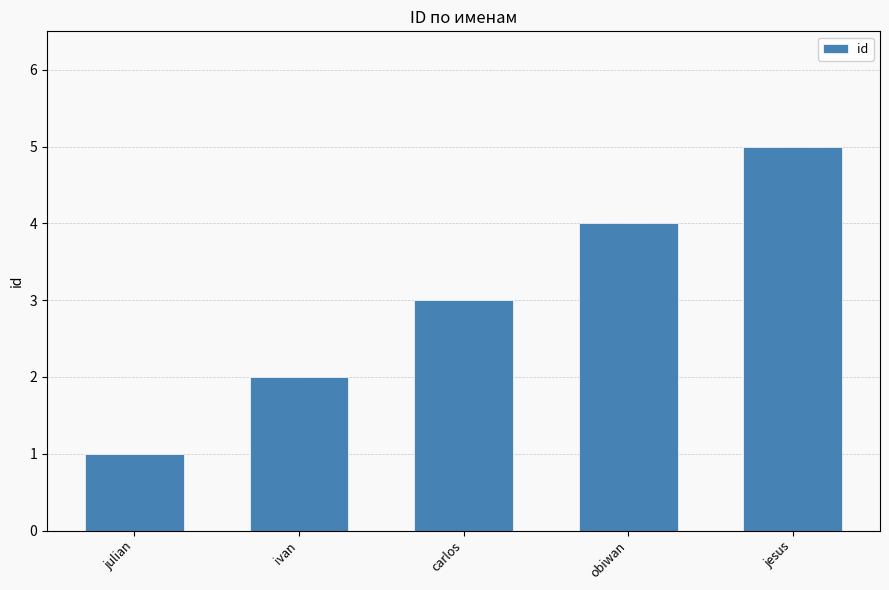

Rank the categories by value from lowest to highest.

julian, ivan, carlos, obiwan, jesus